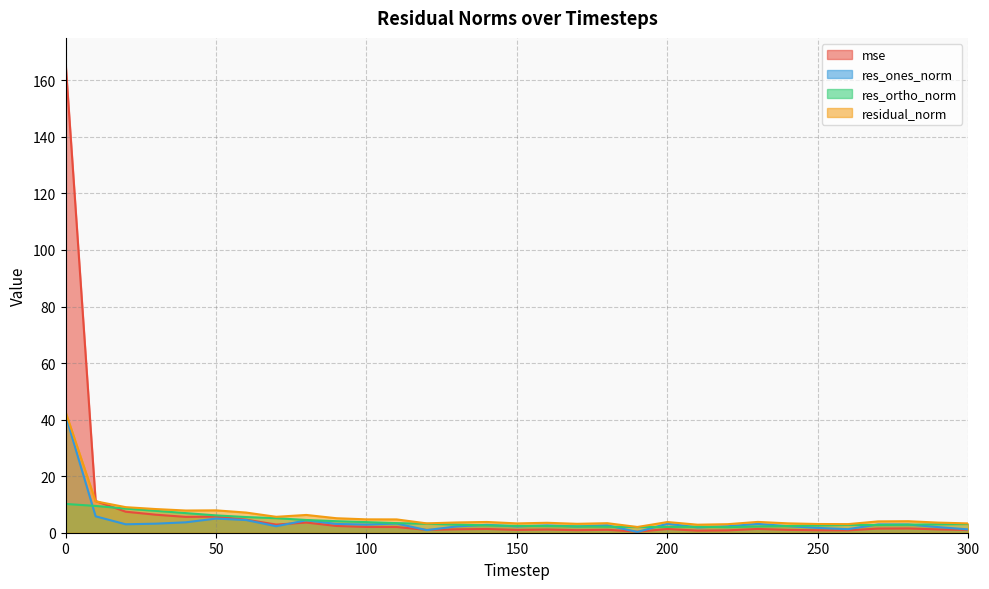

Reading right to left, extract all data points from this chart.

mse: 300=1.0	290=1.2	280=1.5	270=1.5	260=0.8	250=0.9	240=1.0	230=1.3	220=0.8	210=0.7	200=1.3	190=0.4	180=1.0	170=0.9	160=1.1	150=1.0	140=1.3	130=1.2	120=1.0	110=2.0	100=2.0	90=2.4	80=3.6	70=2.9	60=4.6	50=5.7	40=5.6	30=6.4	20=7.4	10=11.2	0=166.7
res_ones_norm: 300=1.2	290=2.0	280=2.9	270=2.9	260=1.3	250=1.7	240=2.3	230=3.1	220=2.3	210=1.9	200=3.2	190=0.3	180=2.6	170=2.2	160=2.6	150=2.2	140=2.8	130=2.2	120=0.9	110=3.3	100=2.9	90=3.1	80=4.4	70=2.3	60=4.5	50=5.0	40=3.7	30=3.2	20=3.0	10=5.8	0=41.6
res_ortho_norm: 300=3.1	290=3.0	280=2.8	270=2.7	260=2.8	250=2.6	240=2.4	230=2.2	220=2.0	210=2.1	200=2.1	190=2.0	180=2.1	170=2.2	160=2.4	150=2.4	140=2.6	130=2.9	120=3.2	110=3.4	100=3.7	90=4.1	80=4.5	70=5.1	60=5.5	50=6.1	40=6.9	30=7.7	20=8.5	10=9.5	0=10.2
residual_norm: 300=3.3	290=3.6	280=4.1	270=4.0	260=3.0	250=3.1	240=3.3	230=3.8	220=3.0	210=2.8	200=3.8	190=2.0	180=3.4	170=3.1	160=3.5	150=3.3	140=3.8	130=3.6	120=3.3	110=4.7	100=4.7	90=5.1	80=6.3	70=5.6	60=7.1	50=7.9	40=7.9	30=8.4	20=9.0	10=11.1	0=42.8